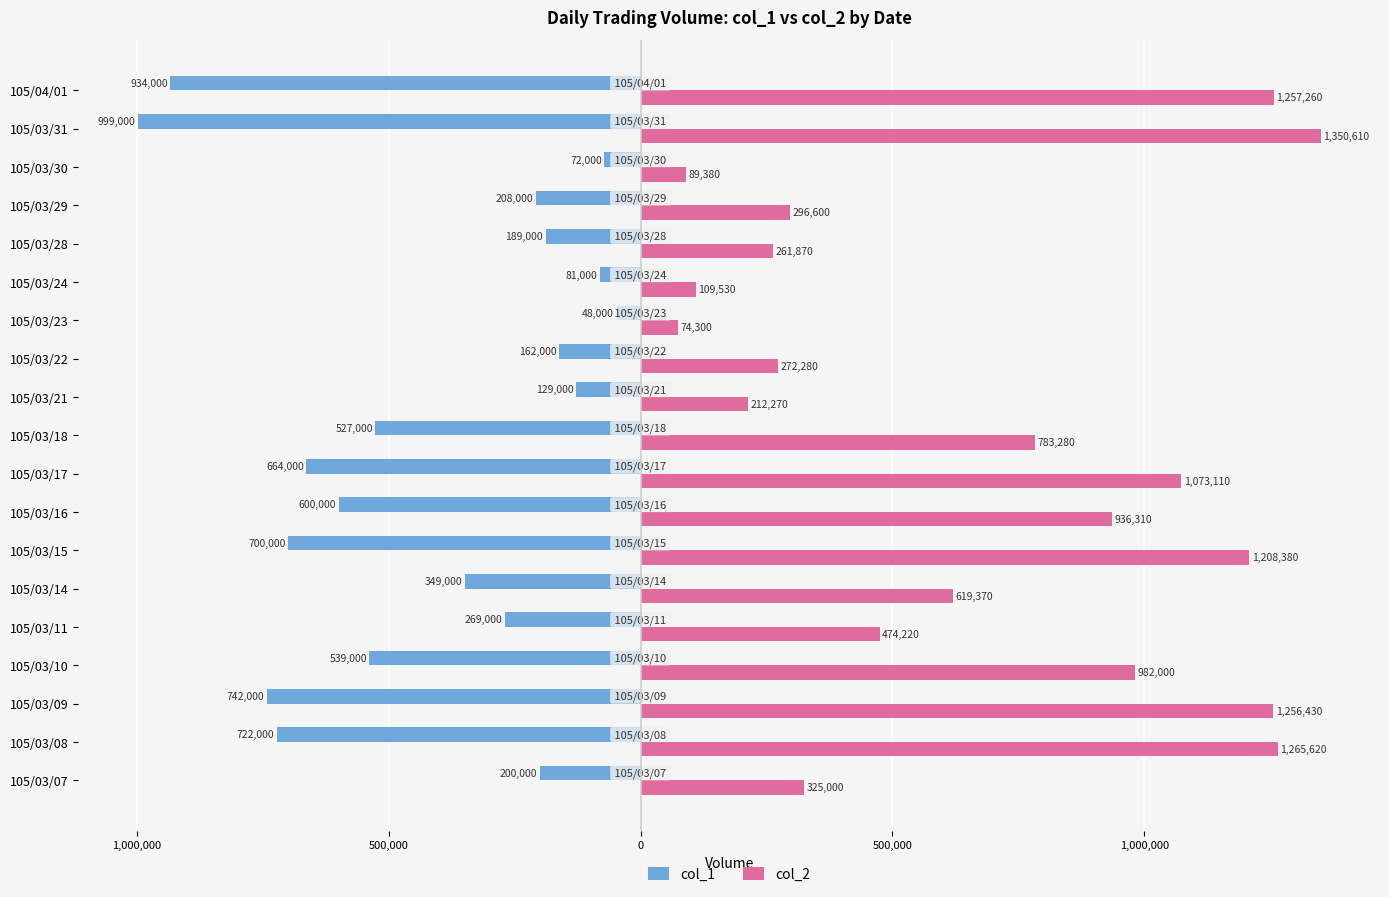

Reading right to left, list all the values displayed in this chart.

col_1: -934000	-999000	-72000	-208000	-189000	-81000	-48000	-162000	-129000	-527000	-664000	-600000	-700000	-349000	-269000	-539000	-742000	-722000	-200000
col_2: 1257260	1350610	89380	296600	261870	109530	74300	272280	212270	783280	1073110	936310	1208380	619370	474220	982000	1256430	1265620	325000